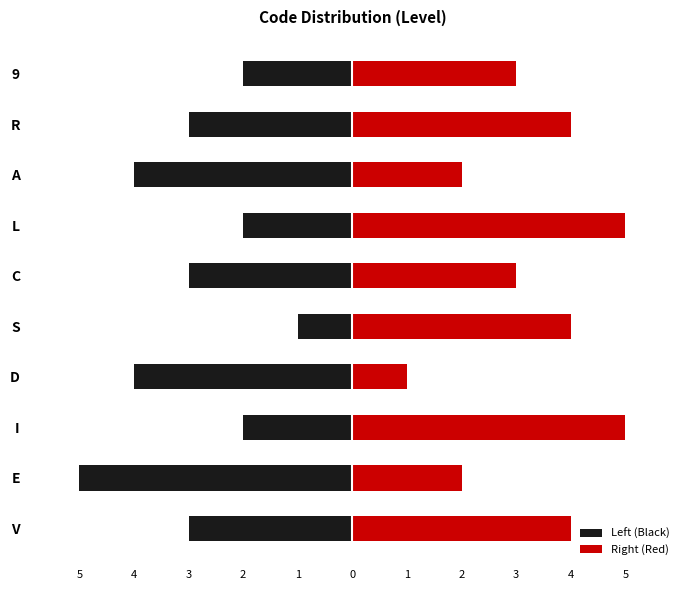

The value of Right (Red) at A is 2. True or false?

True